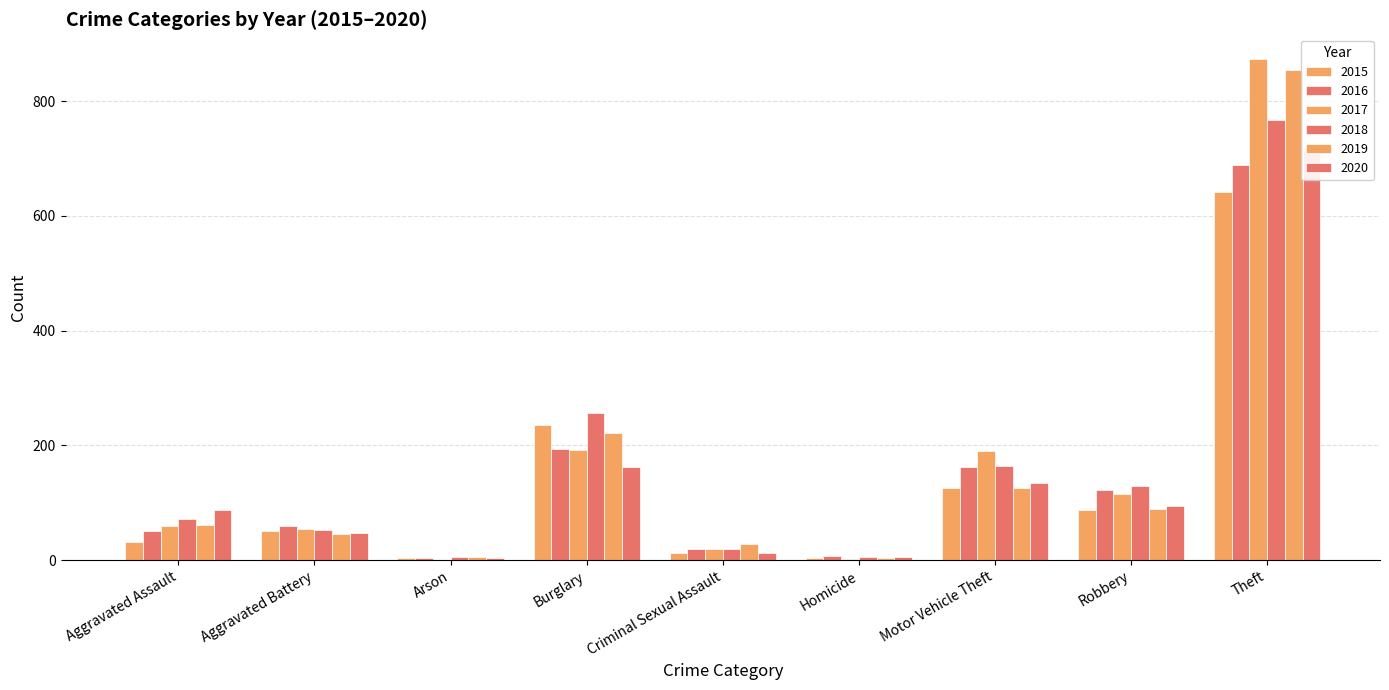

How many bars are there in each group?

6